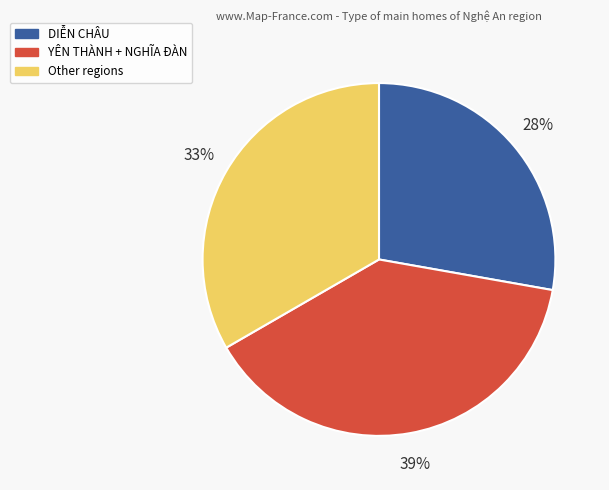

Does any single category account for the majority?

No